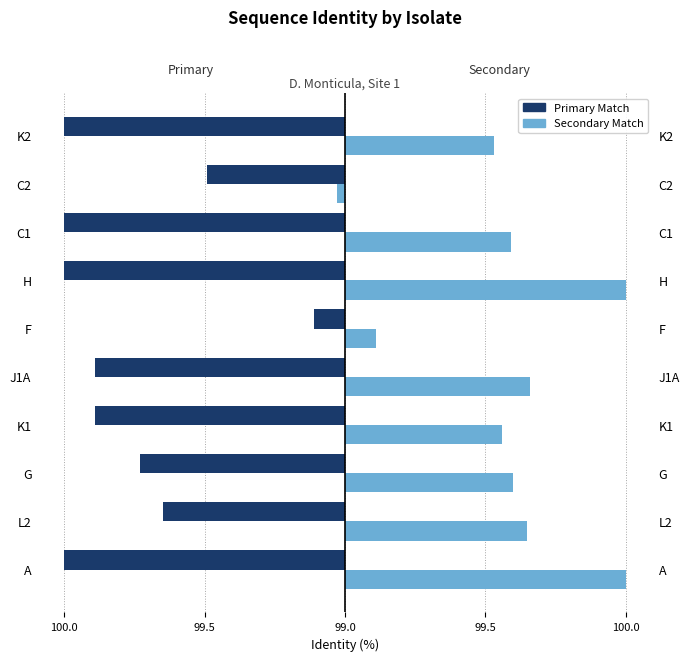

What are all the series names shown in the legend?

Primary Match, Secondary Match